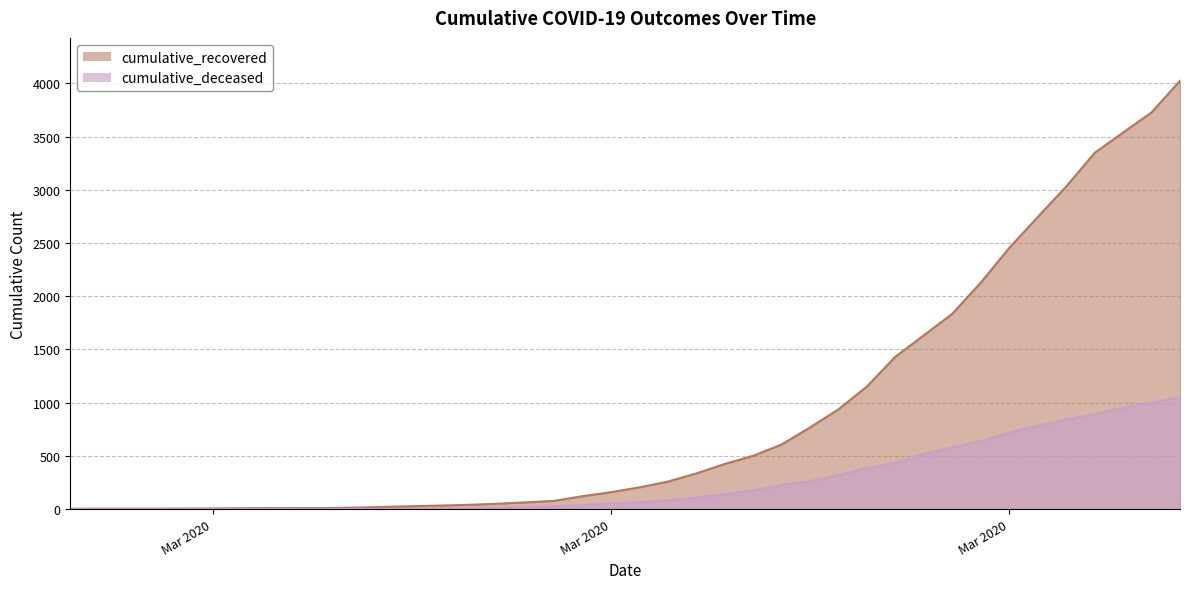

Reading left to right, transcribe all the data shown in this chart.

cumulative_recovered: 3	4	4	4	5	6	8	9	9	10	14	20	27	33	40	50	63	77	121	159	204	258	335	424	501	607	768	938	1153	1433	1634	1836	2129	2455	2745	3032	3348	3539	3728	4026
cumulative_deceased: 0	0	0	0	0	0	0	0	0	1	2	2	2	4	6	11	20	28	37	51	65	82	108	141	176	226	264	320	385	437	519	580	640	721	782	841	892	952	998	1056